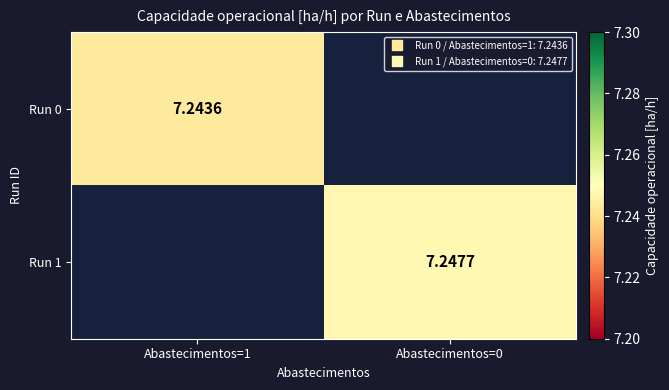

What is the greatest value displayed?

7.2